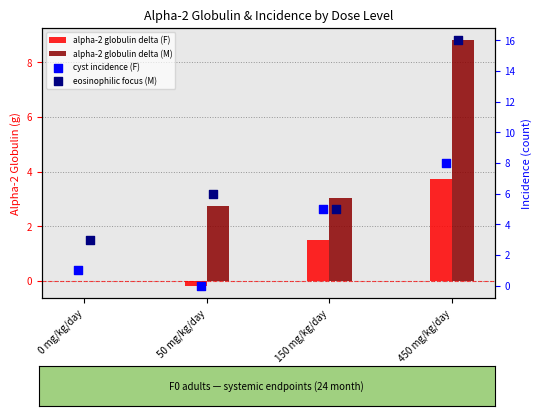

At which category is the sum across all series the highest?

450 mg/kg/day